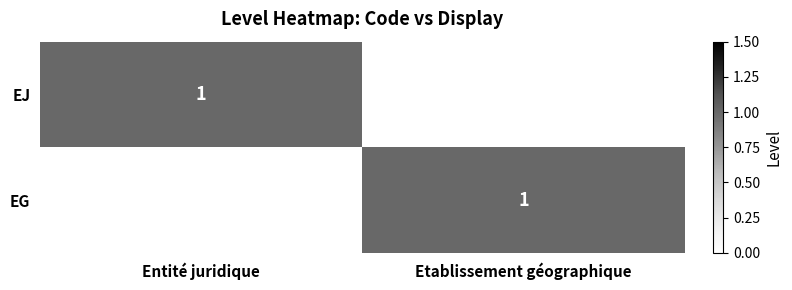

True or false: EJ has a value of 1 at Entité juridique.

True